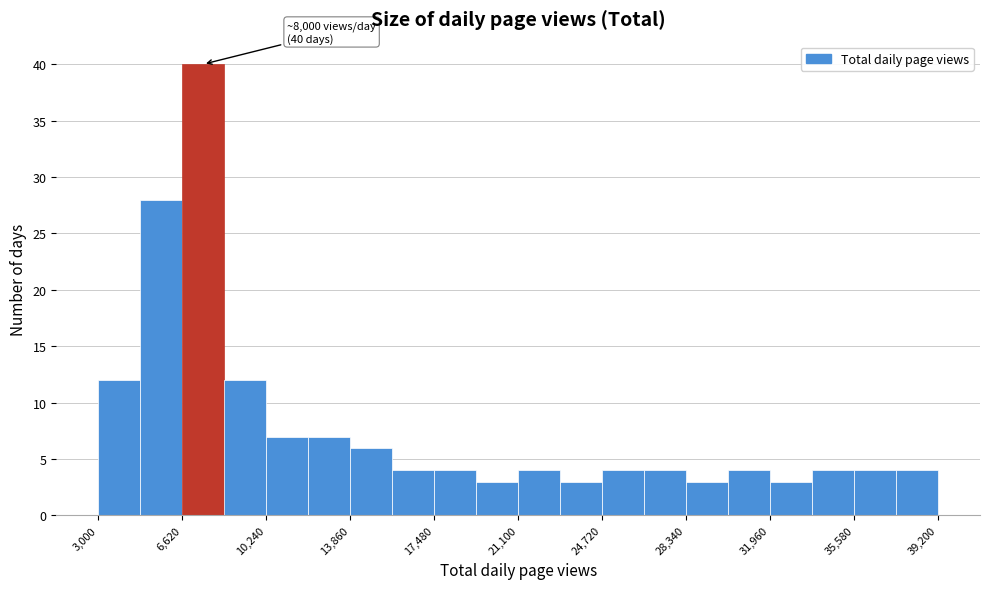

Read against the x-axis, roughly where is the centre of the tallest bar?

7500